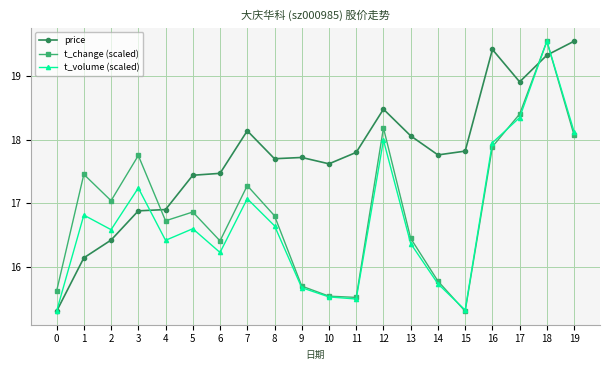

What are all the series names shown in the legend?

price, t_change (scaled), t_volume (scaled)